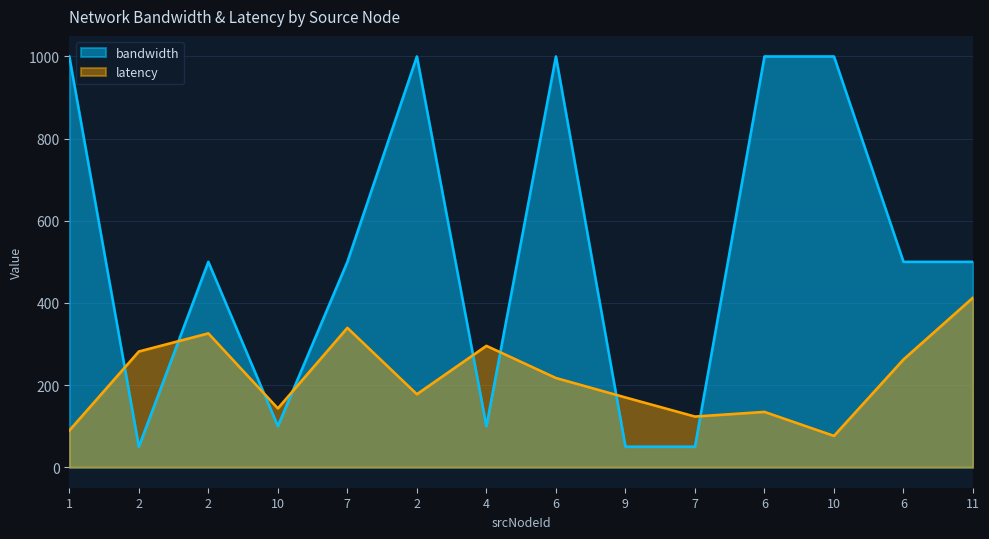

What is the maximum value shown in the chart?

1000.0